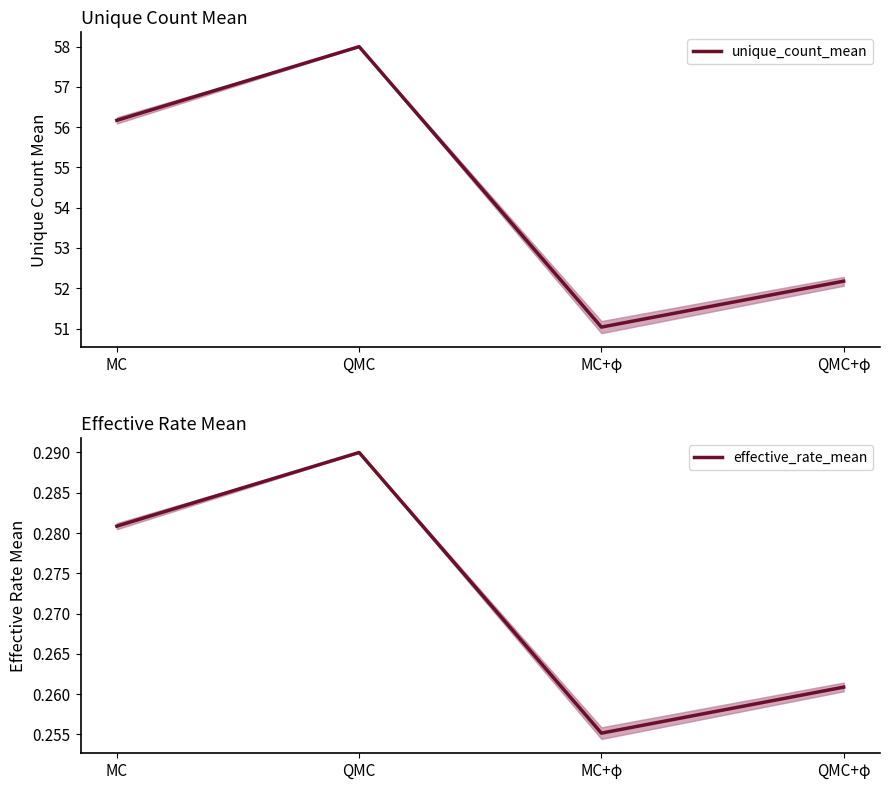

What is the sum of all effective_rate_mean values?

1.1